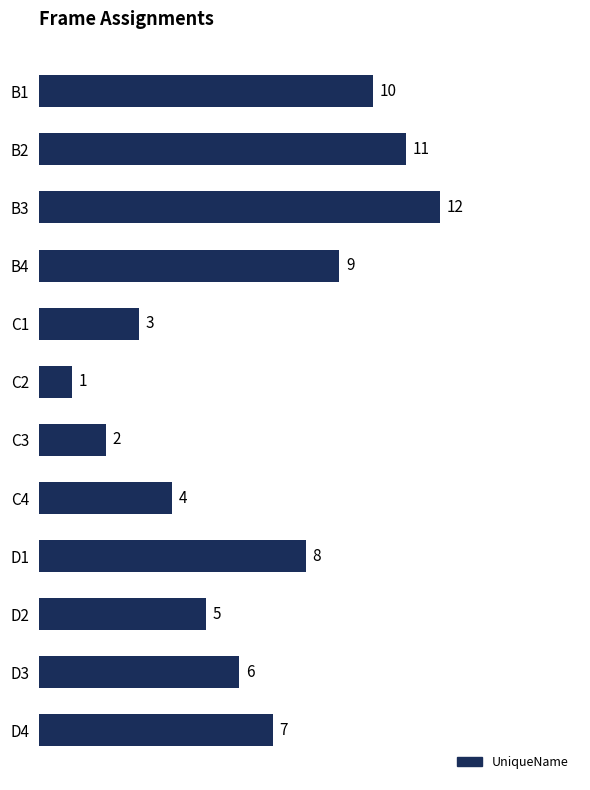

Reading top to bottom, extract all data points from this chart.

B1=10	B2=11	B3=12	B4=9	C1=3	C2=1	C3=2	C4=4	D1=8	D2=5	D3=6	D4=7